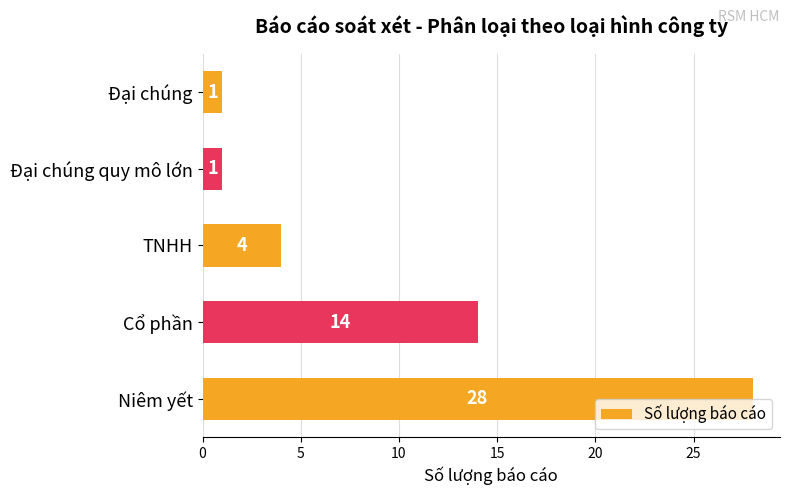

Reading bottom to top, list all the values displayed in this chart.

Niêm yết=28	Cổ phần=14	TNHH=4	Đại chúng quy mô lớn=1	Đại chúng=1